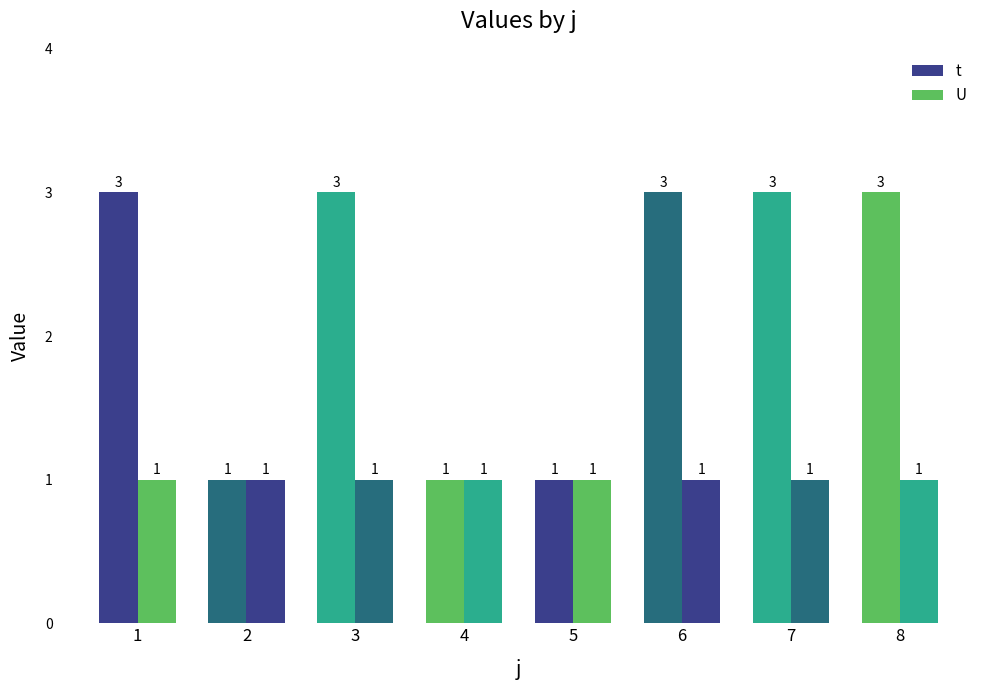

List the labels in order of U value, smallest first.

1, 2, 3, 4, 5, 6, 7, 8